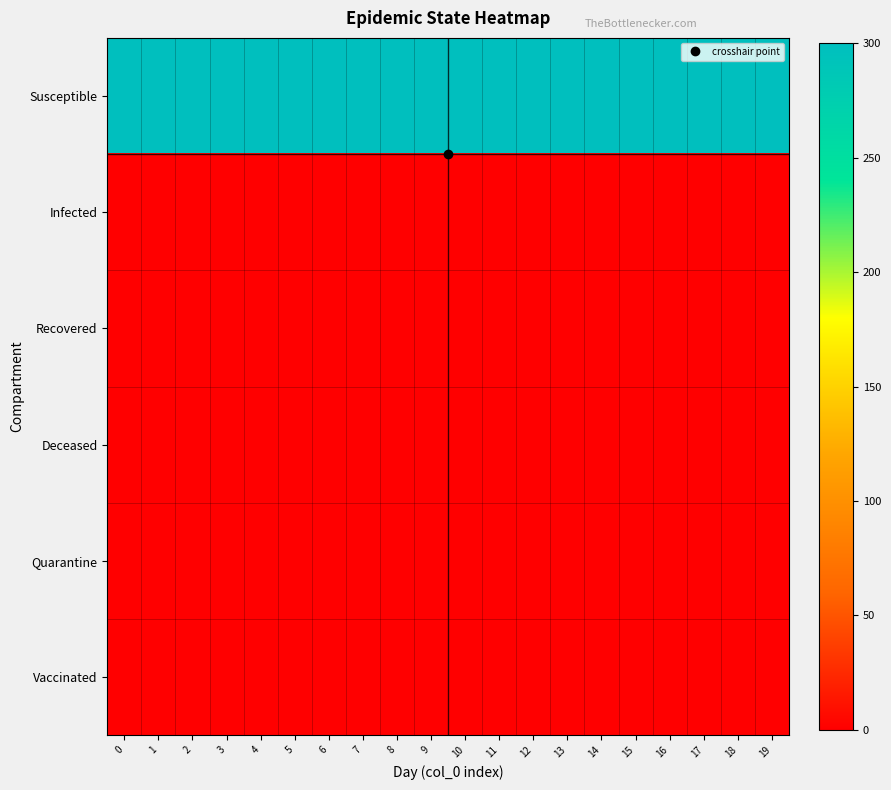

Reading left to right, list all the values displayed in this chart.

row_0: 0=299	1=299	2=299	3=299	4=299	5=299	6=299	7=299	8=299	9=299	10=299	11=299	12=299	13=299	14=299	15=299	16=299	17=299	18=299	19=299
row_1: 0=1	1=1	2=1	3=1	4=1	5=1	6=1	7=1	8=1	9=1	10=1	11=1	12=1	13=1	14=1	15=1	16=1	17=1	18=1	19=1
row_2: 0=0	1=0	2=0	3=0	4=0	5=0	6=0	7=0	8=0	9=0	10=0	11=0	12=0	13=0	14=0	15=0	16=0	17=0	18=0	19=0
row_3: 0=0	1=0	2=0	3=0	4=0	5=0	6=0	7=0	8=0	9=0	10=0	11=0	12=0	13=0	14=0	15=0	16=0	17=0	18=0	19=0
row_4: 0=0	1=0	2=0	3=0	4=0	5=0	6=0	7=0	8=0	9=0	10=0	11=0	12=0	13=0	14=0	15=0	16=0	17=0	18=0	19=0
row_5: 0=0	1=0	2=0	3=0	4=0	5=0	6=0	7=0	8=0	9=0	10=0	11=0	12=0	13=0	14=0	15=0	16=0	17=0	18=0	19=0